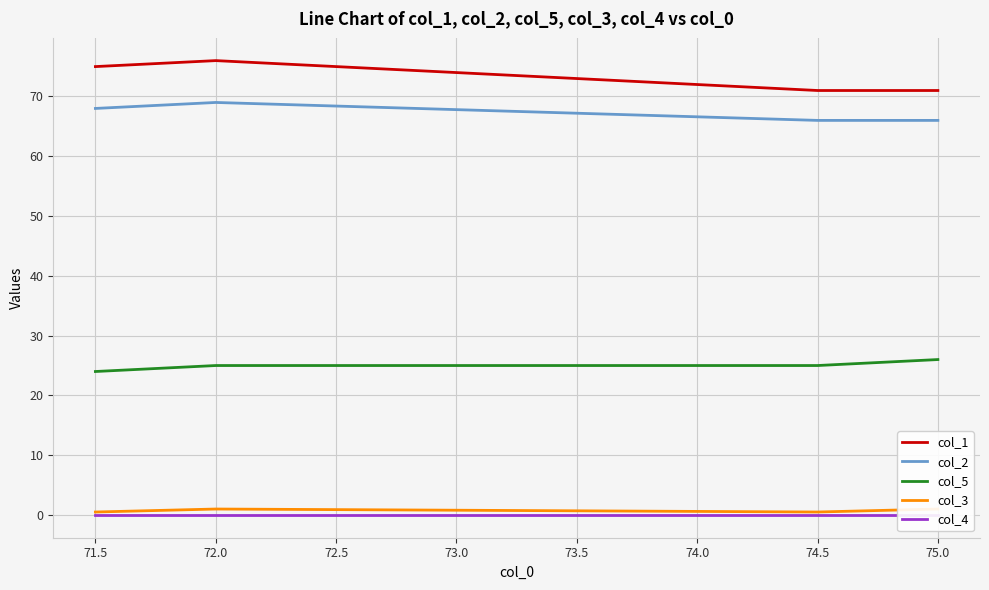

True or false: col_3 has more than 1 interior local peaks.

False